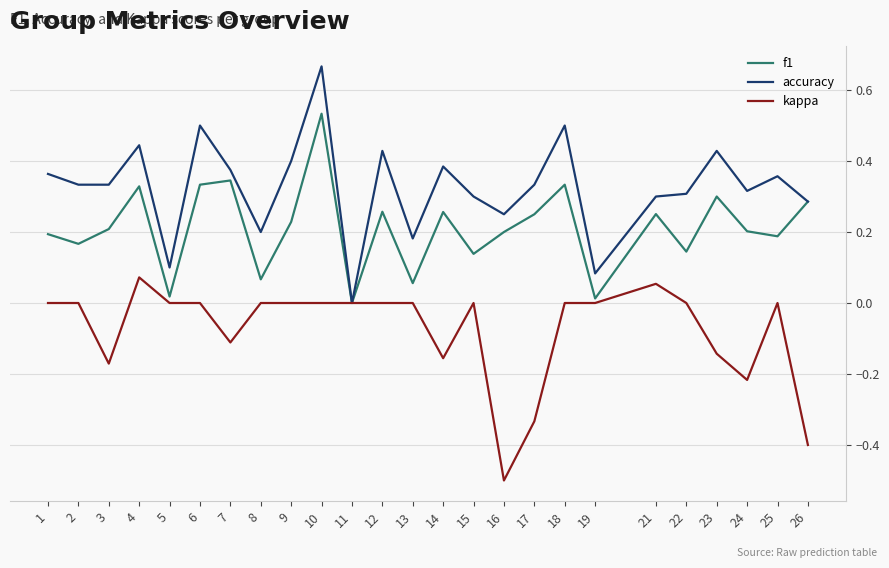

The f1 series shows 0.2 at 3. True or false?

True